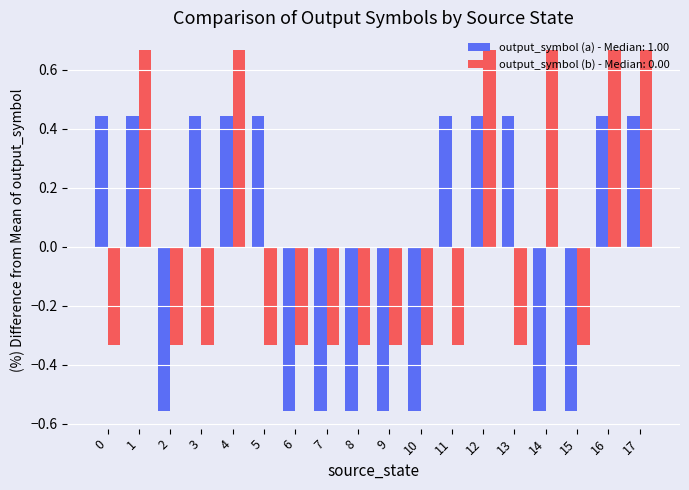

What is the total value across all series at 9?

-0.9